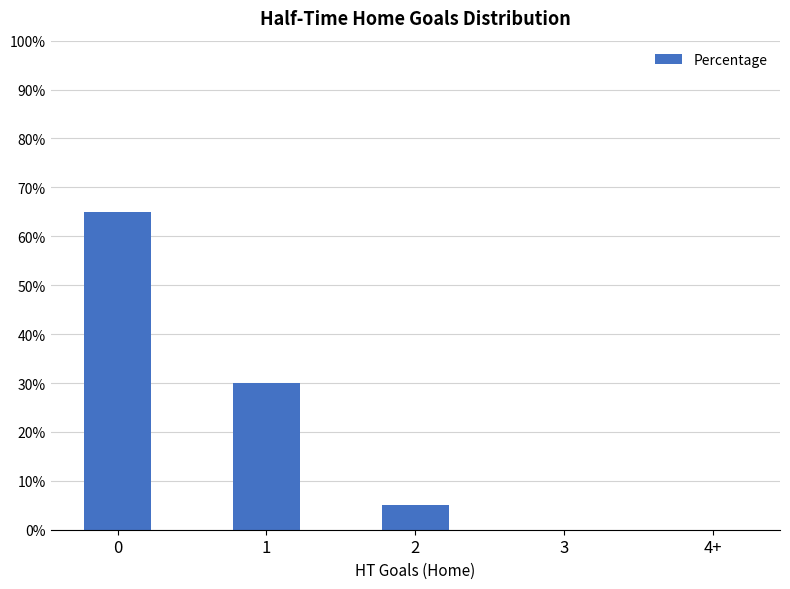

The chart shows a value of 0 at 3. True or false?

True